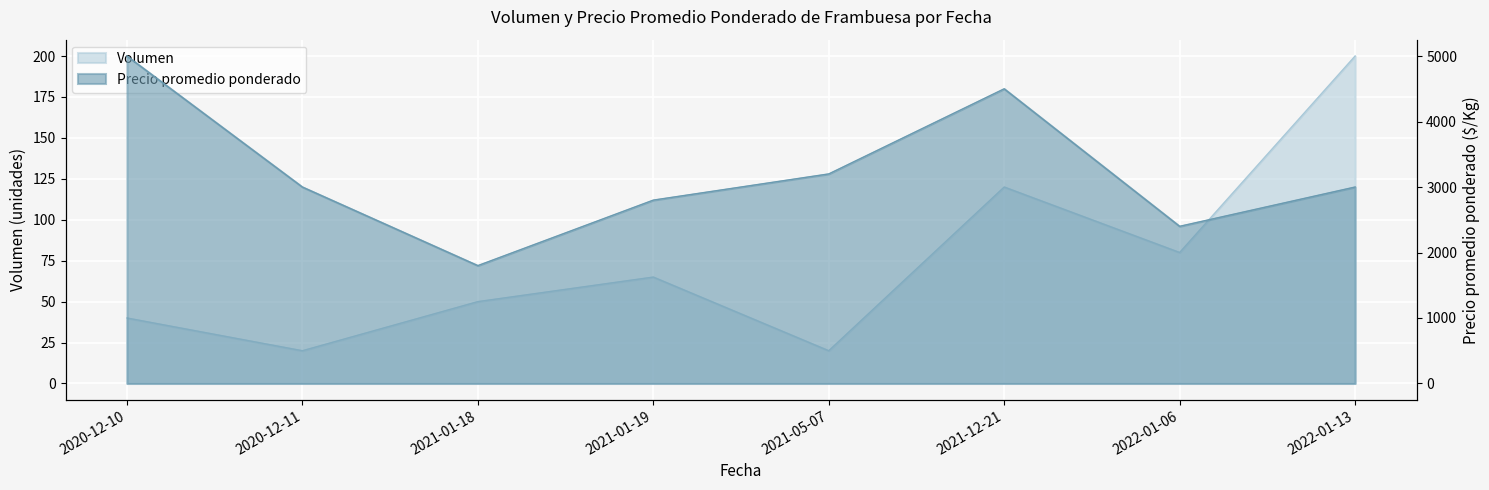

Which series has the largest total across all categories?

Precio promedio ponderado